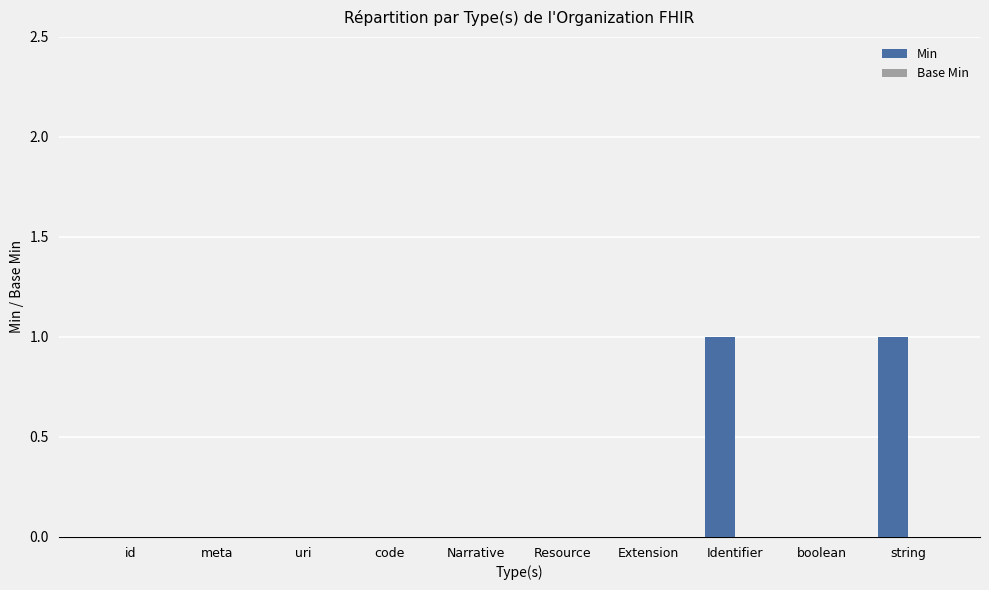

Are the bars horizontal?

No